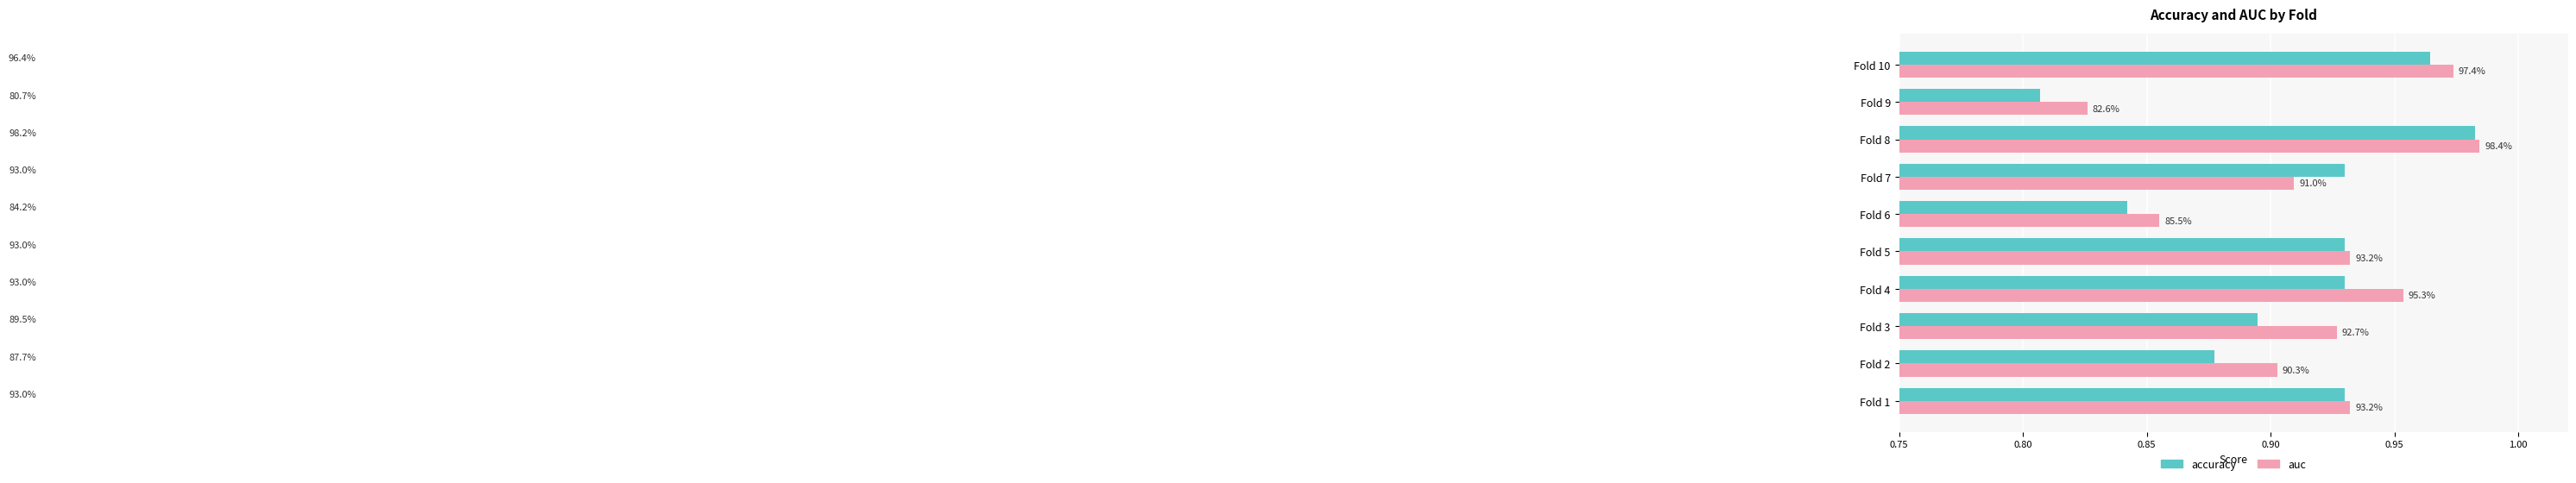

What are all the series names shown in the legend?

accuracy, auc